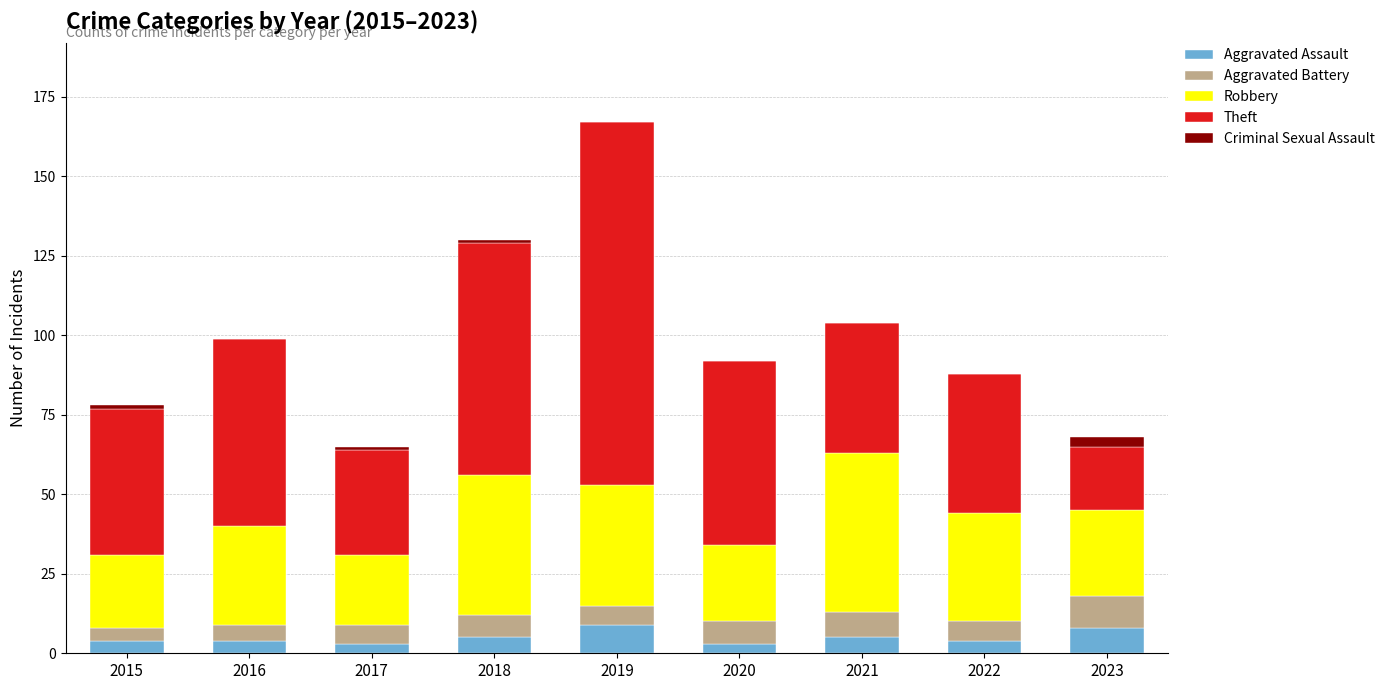

What is the highest value of the Aggravated Assault series?

9